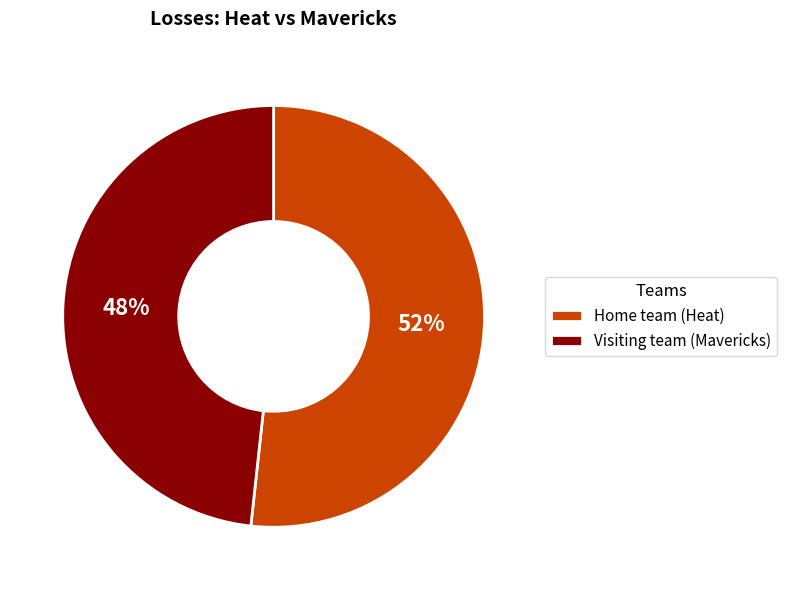

The Visiting team (Mavericks) slice represents 48% of the pie. True or false?

True